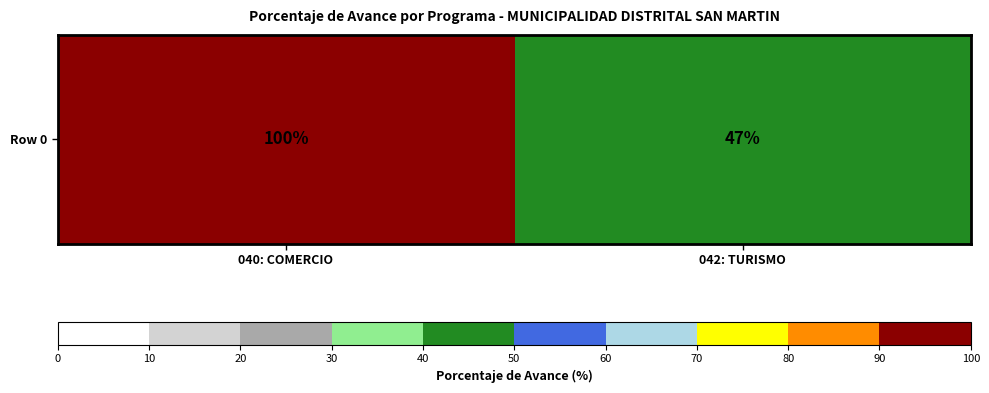

What is the sum of all values?

147